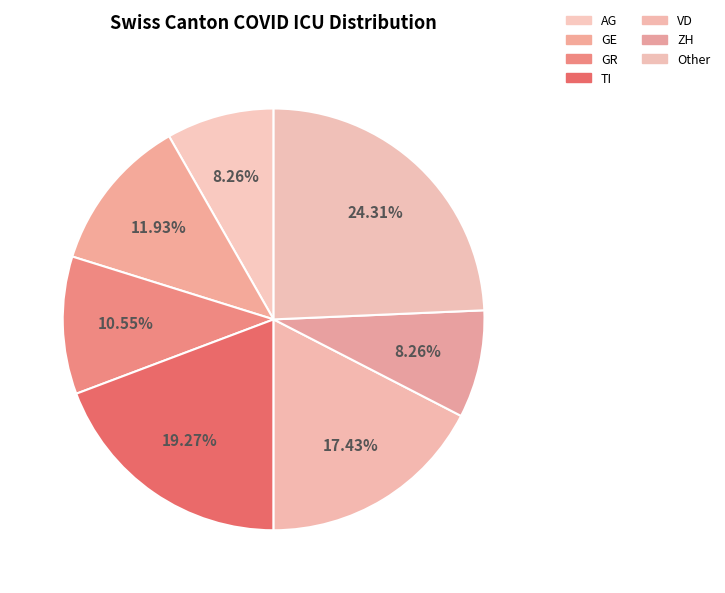

Count the number of slices in the pie.

7